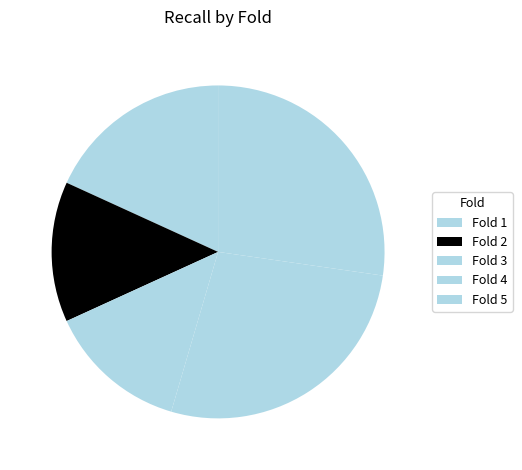

Is Fold 1 the majority of the pie?

No